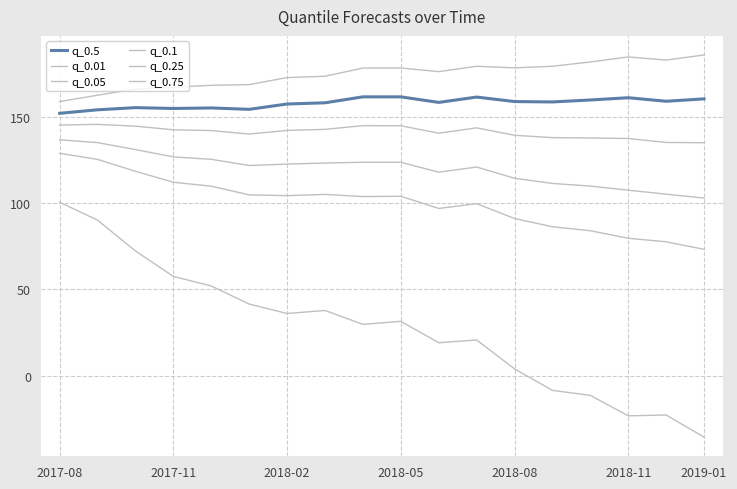

Does the chart display data point markers on the line(s)?

No